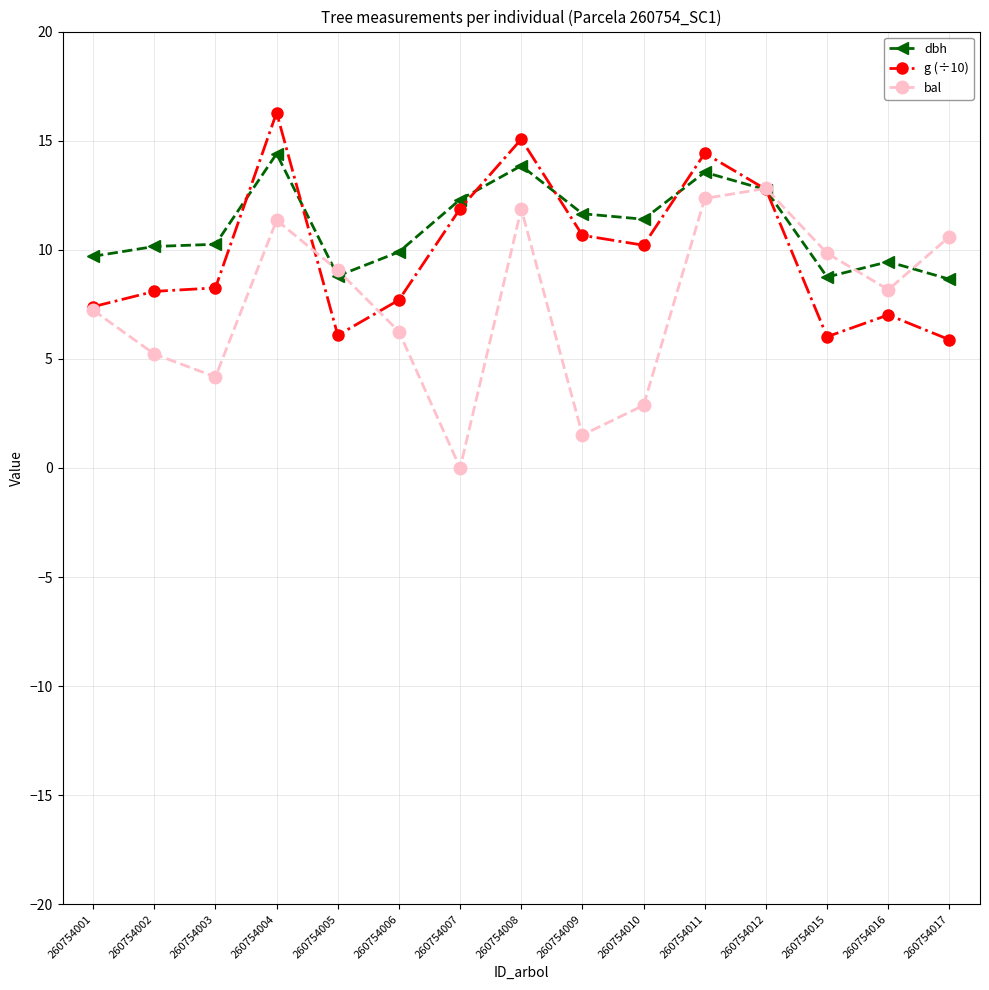

True or false: bal has more than 2 interior local peaks.

True